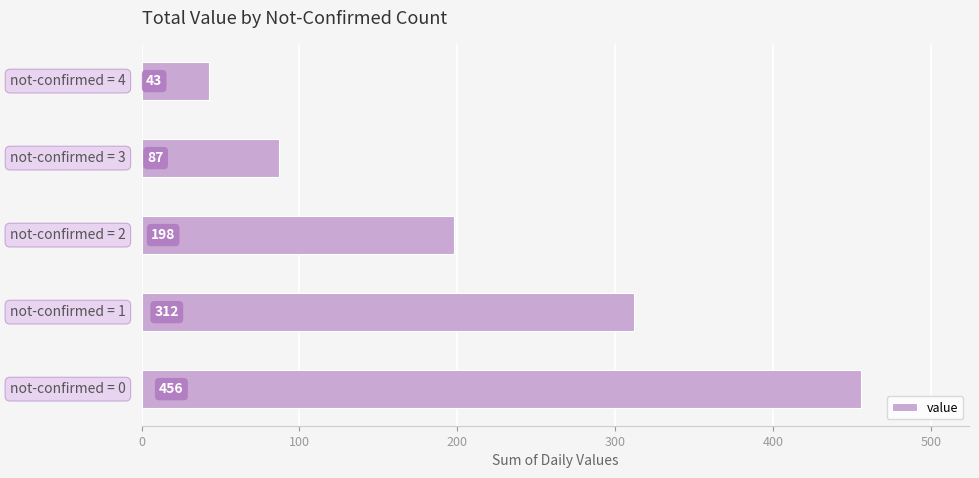

Count the values in the range 87 to 312.

3